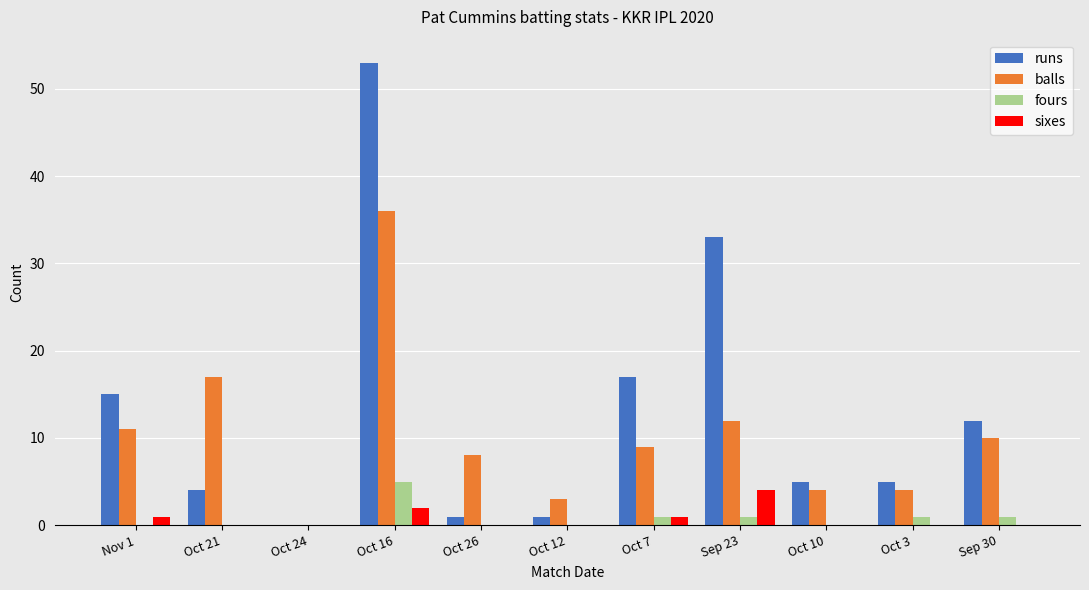

Reading left to right, list all the values displayed in this chart.

runs: Nov 1=15	Oct 21=4	Oct 24=0	Oct 16=53	Oct 26=1	Oct 12=1	Oct 7=17	Sep 23=33	Oct 10=5	Oct 3=5	Sep 30=12
balls: Nov 1=11	Oct 21=17	Oct 24=0	Oct 16=36	Oct 26=8	Oct 12=3	Oct 7=9	Sep 23=12	Oct 10=4	Oct 3=4	Sep 30=10
fours: Nov 1=0	Oct 21=0	Oct 24=0	Oct 16=5	Oct 26=0	Oct 12=0	Oct 7=1	Sep 23=1	Oct 10=0	Oct 3=1	Sep 30=1
sixes: Nov 1=1	Oct 21=0	Oct 24=0	Oct 16=2	Oct 26=0	Oct 12=0	Oct 7=1	Sep 23=4	Oct 10=0	Oct 3=0	Sep 30=0